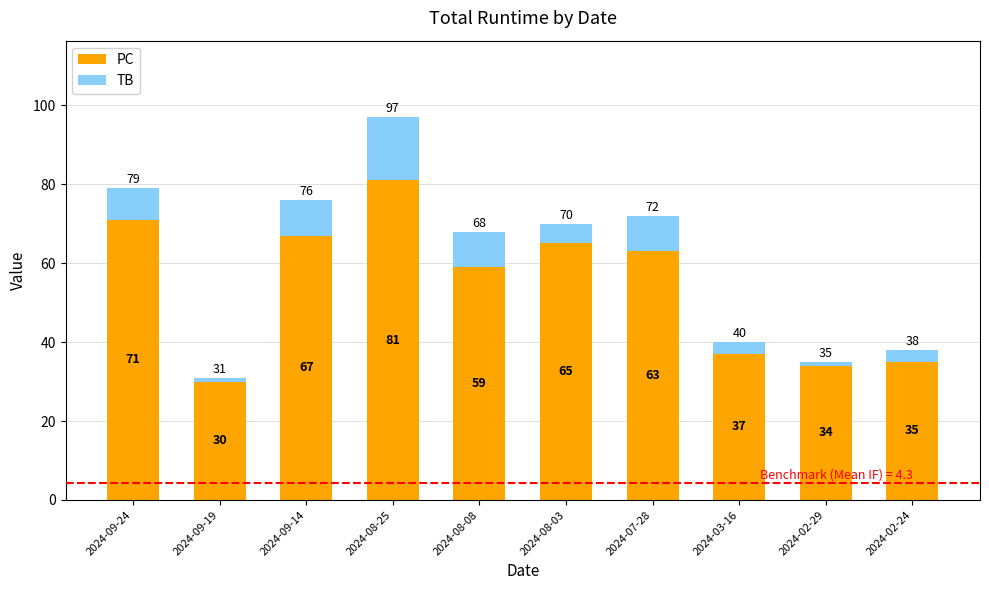

Count the number of categories in the chart.

10